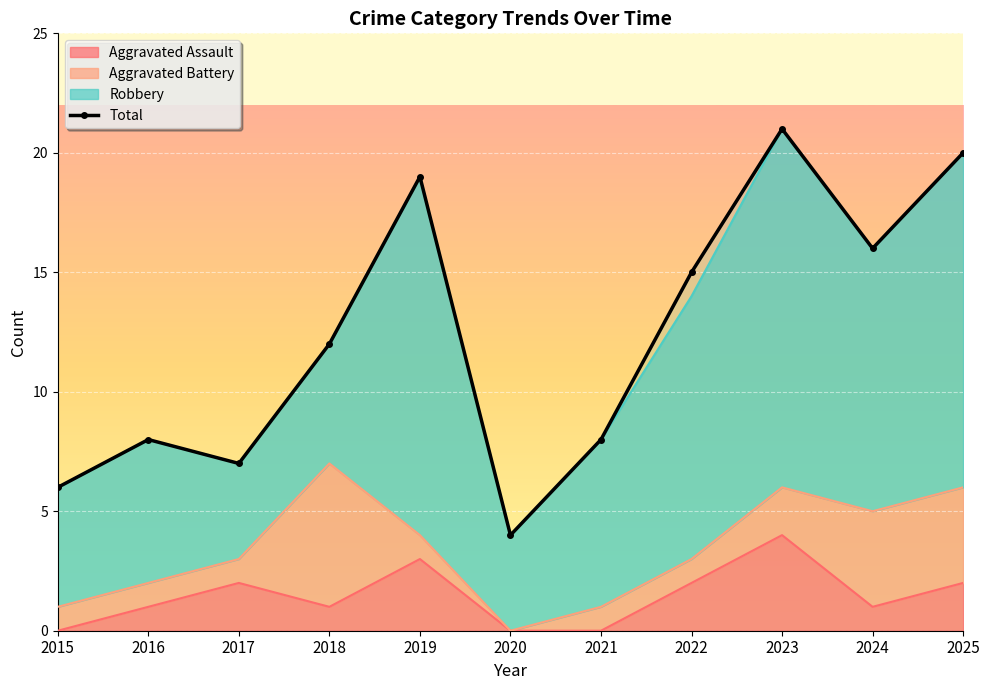

Approximately how many times larger is the value at 2024 compared to 2015?

2.7